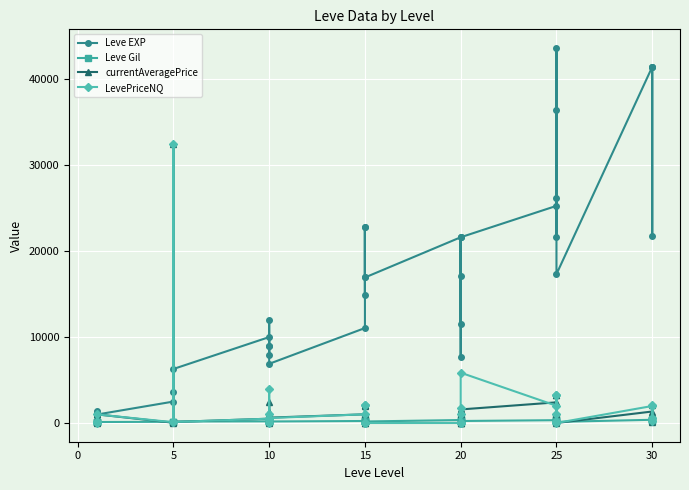

True or false: LevePriceNQ has more than 2 interior local peaks.

True